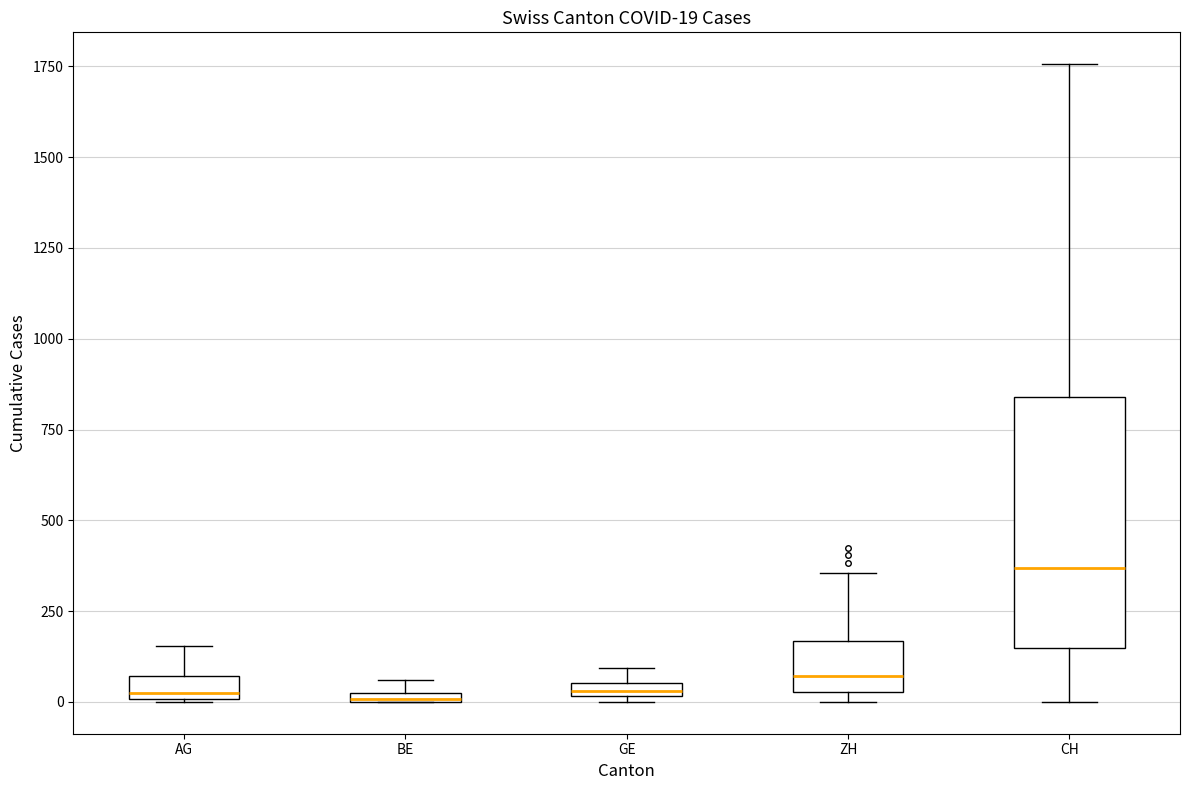

Comparing the boxes themselves (not the whiskers), which one is the tallest?

CH